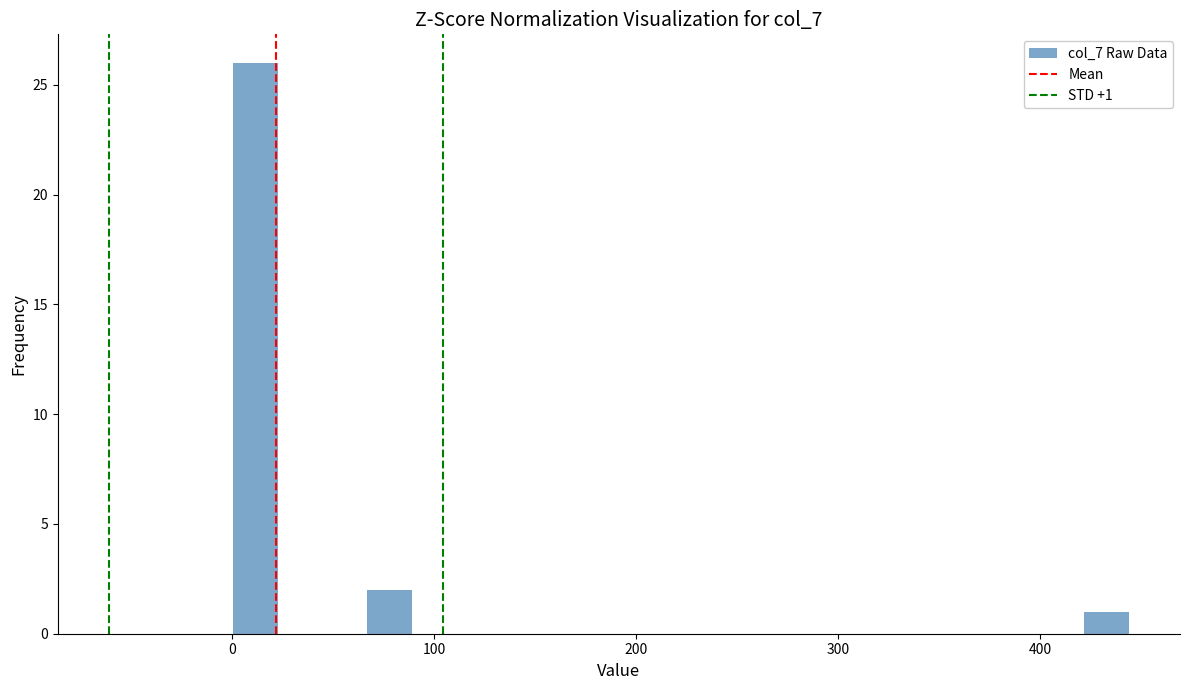

Read against the x-axis, roughly where is the centre of the tallest bar?

10